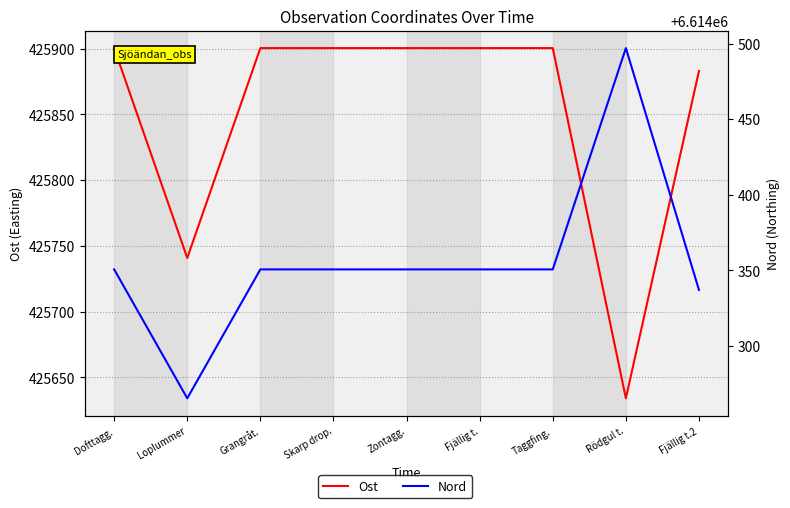

List the series in order of their peak value, lowest first.

Ost, Nord